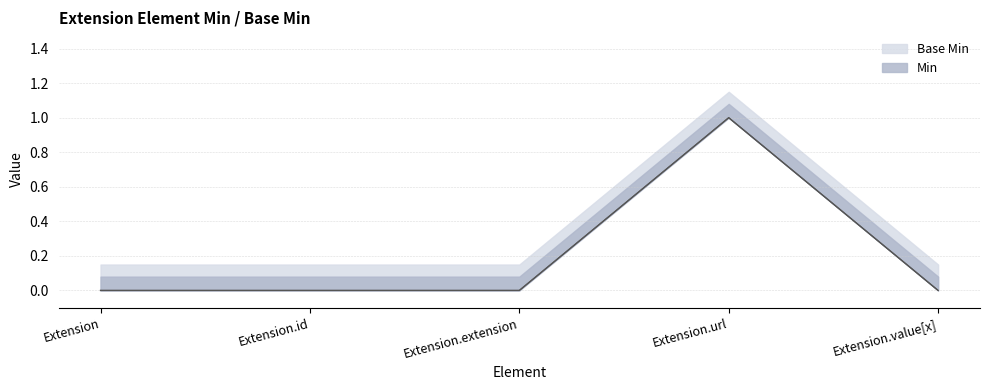

At how many categories does at least one series exceed 0?

1